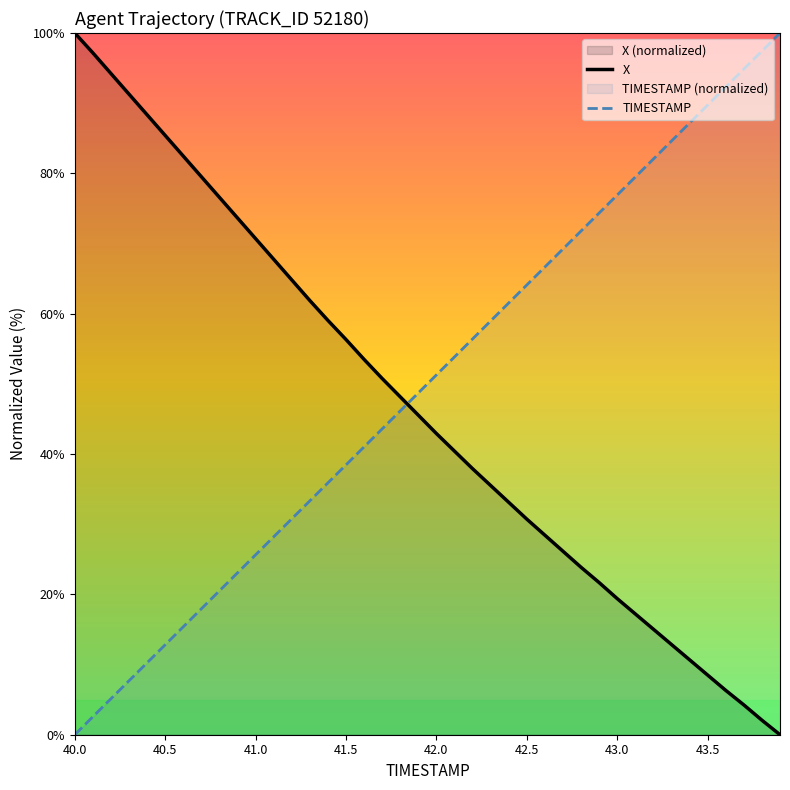

What is the difference between the maximum and minimum values in the TIMESTAMP series?

100.0